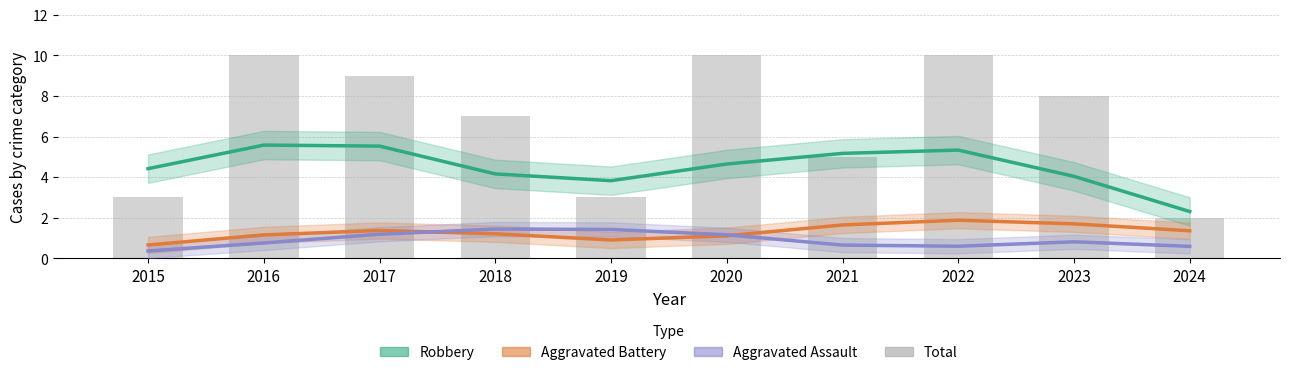

Reading left to right, list all the values displayed in this chart.

Robbery: 4.4	5.6	5.5	4.2	3.8	4.6	5.2	5.3	4.0	2.3
Aggravated Battery: 0.7	1.2	1.4	1.2	0.9	1.1	1.6	1.9	1.7	1.4
Aggravated Assault: 0.4	0.8	1.2	1.4	1.4	1.2	0.7	0.6	0.8	0.6
Total: 3.0	10.0	9.0	7.0	3.0	10.0	5.0	10.0	8.0	2.0